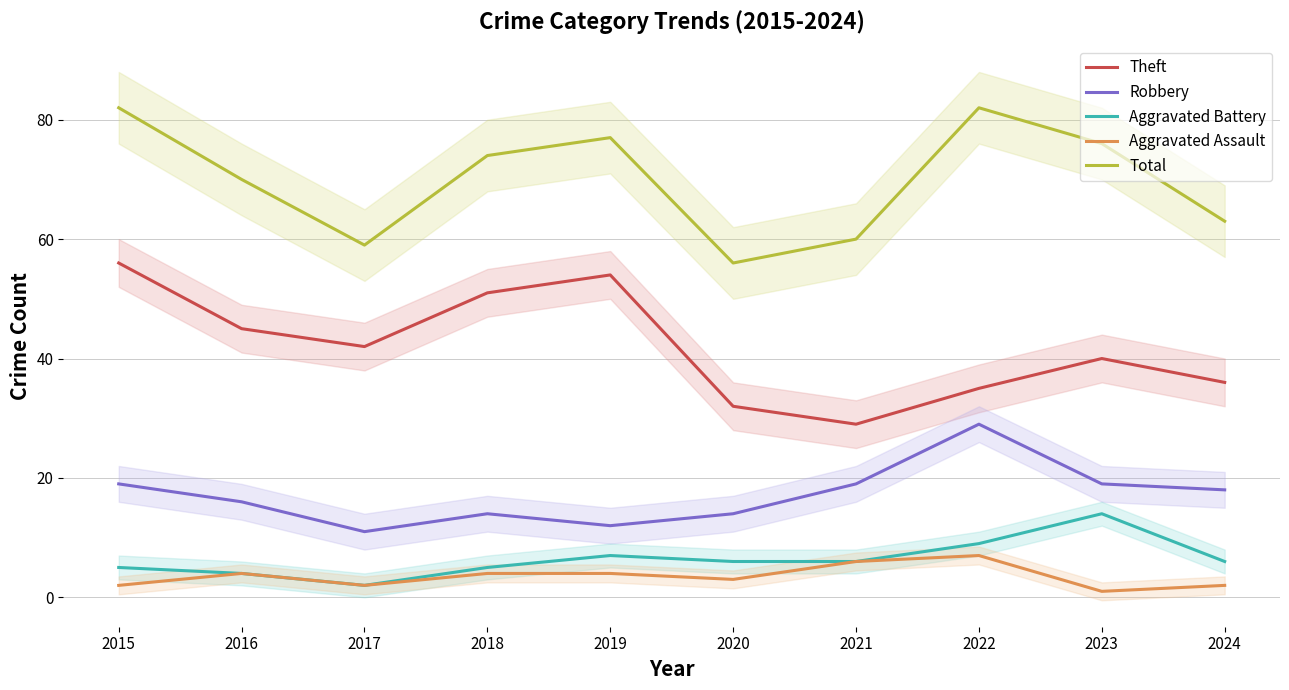

What is the lowest value of the Theft series?

29